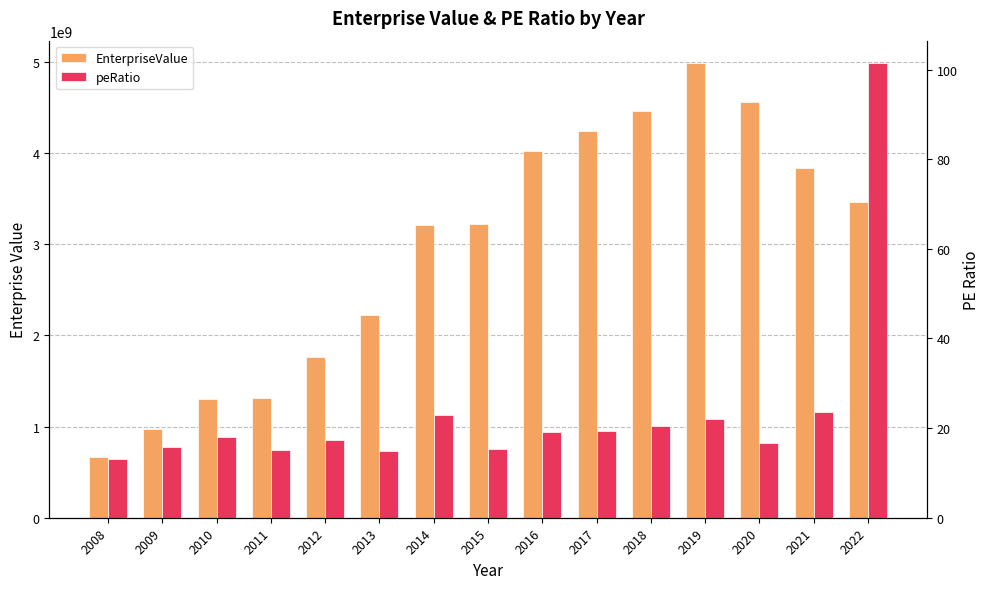

Reading right to left, list all the values displayed in this chart.

EnterpriseValue: 3466355251.8	3841505280.9	4558221033.4	4983572625.4	4456094166.4	4246315228.2	4026098768.0	3223237636.8	3216069581.4	2219673527.8	1766279788.9	1311863842.1	1303031979.6	974700642.6	663723487.6
peRatio: 101.4	23.5	16.7	22.0	20.5	19.3	19.1	15.4	23.0	15.0	17.3	15.0	17.9	15.9	13.2